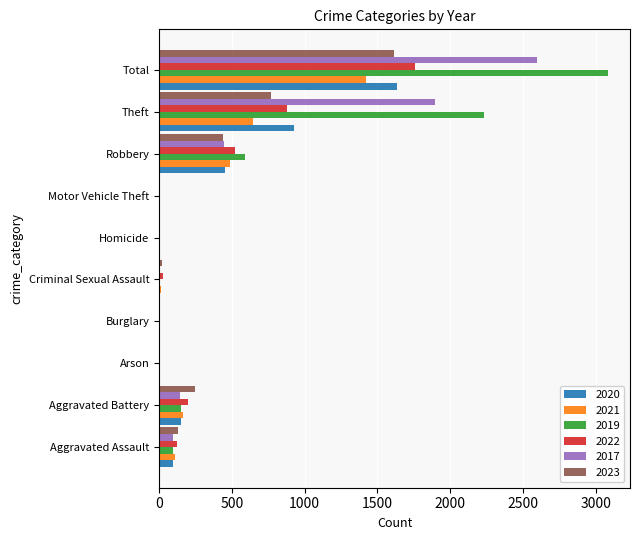

True or false: 2022 has a value of 880 at Theft.

True